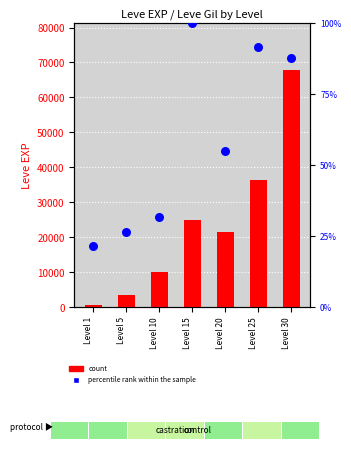

Is the value of percentile rank within the sample at Level 20 greater than the value of count at Level 10?

No